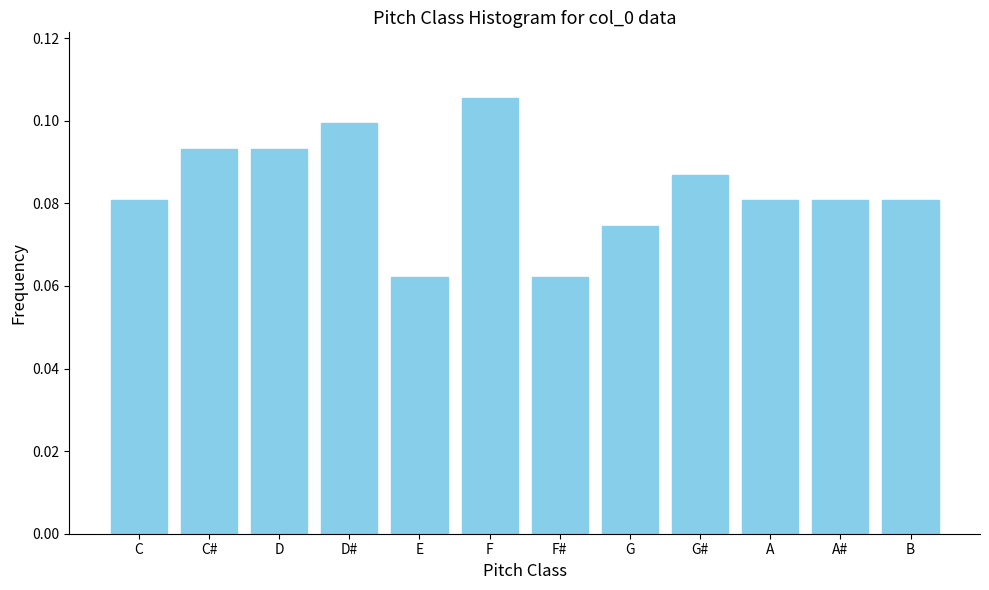

What is the label of the 12th bar from the left?

B